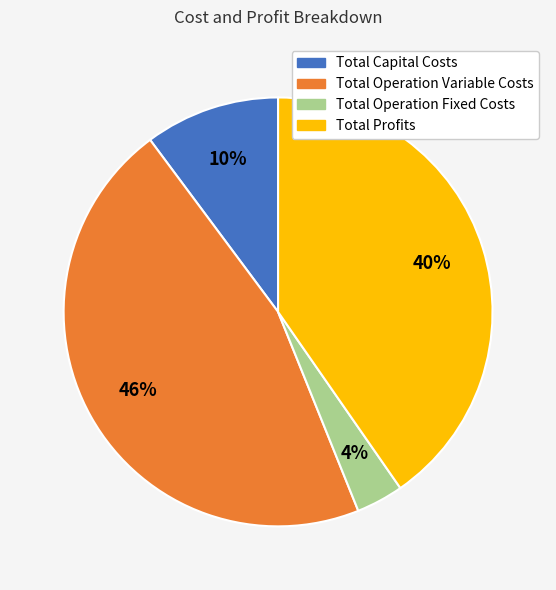

Is there any slice that represents more than half of the pie?

No